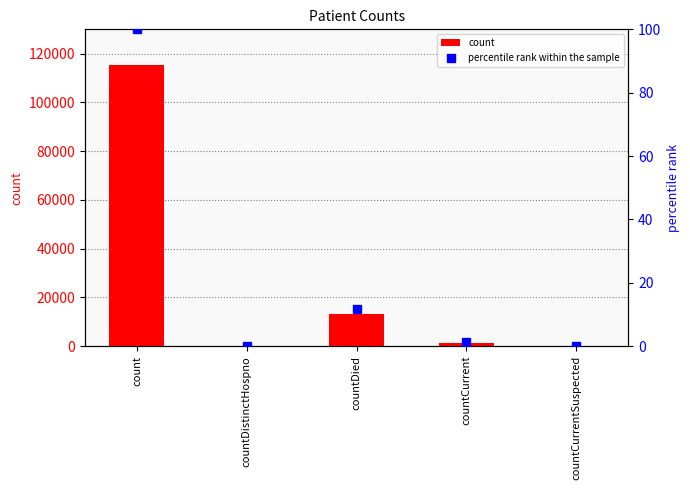

Where does the count series first go above 1383?

count